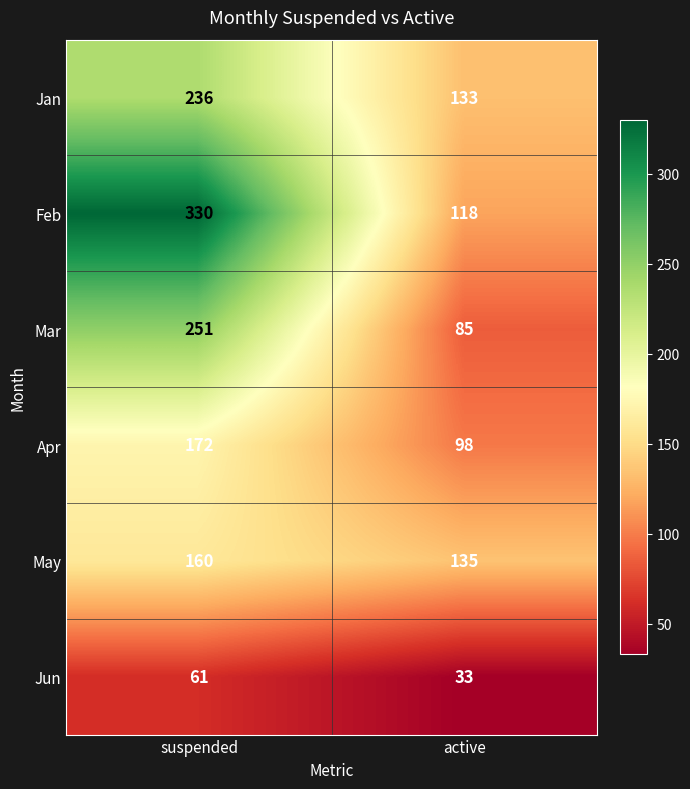

Reading left to right, what are all the values shown in this chart?

Jan: suspended=236	active=133
Feb: suspended=330	active=118
Mar: suspended=251	active=85
Apr: suspended=172	active=98
May: suspended=160	active=135
Jun: suspended=61	active=33